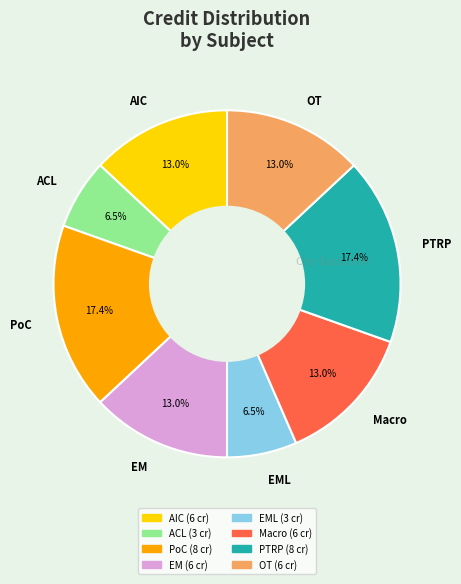

To the nearest percent, what is the average slice percentage?

12%